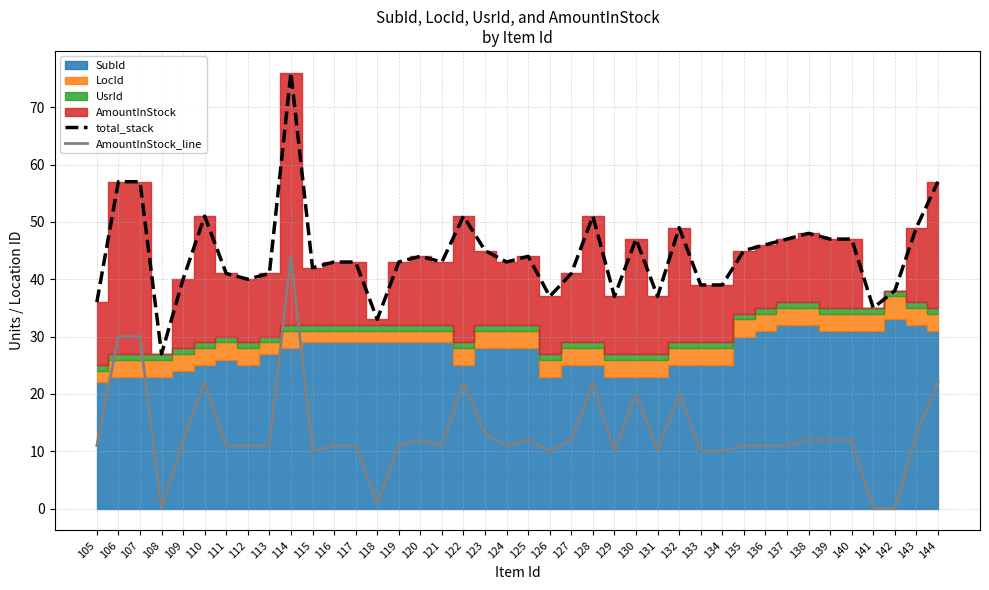

True or false: AmountInStock_line and total_stack intersect in this chart.

False